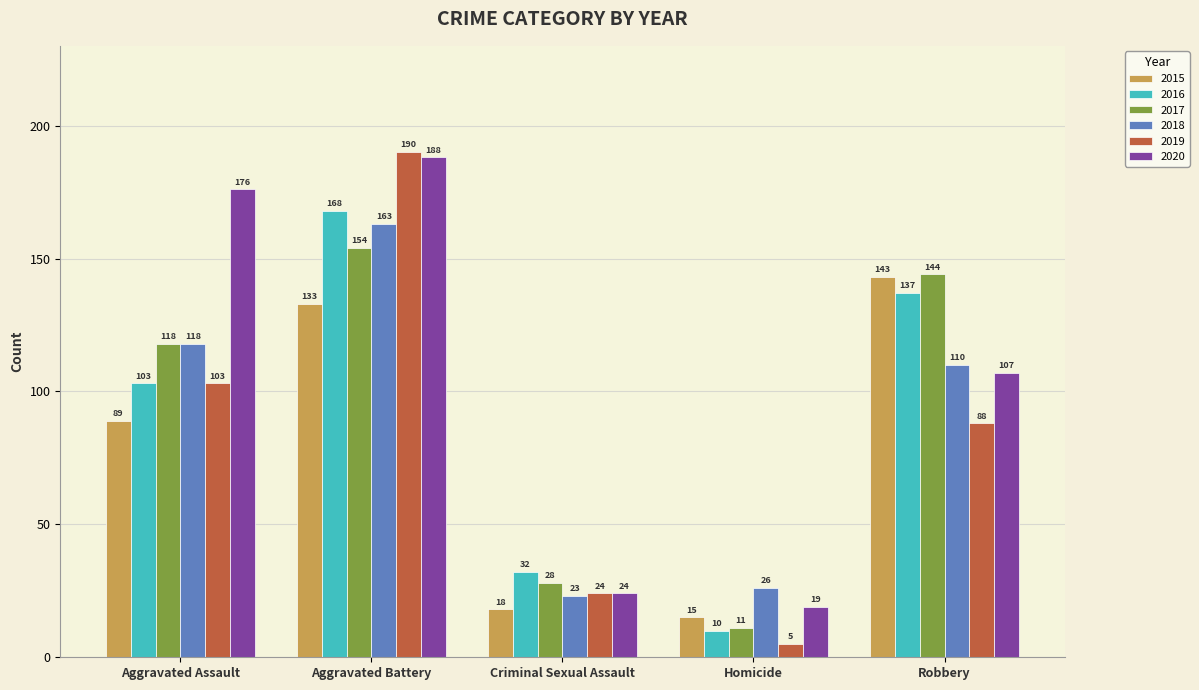

What position from the right is Aggravated Assault?

5